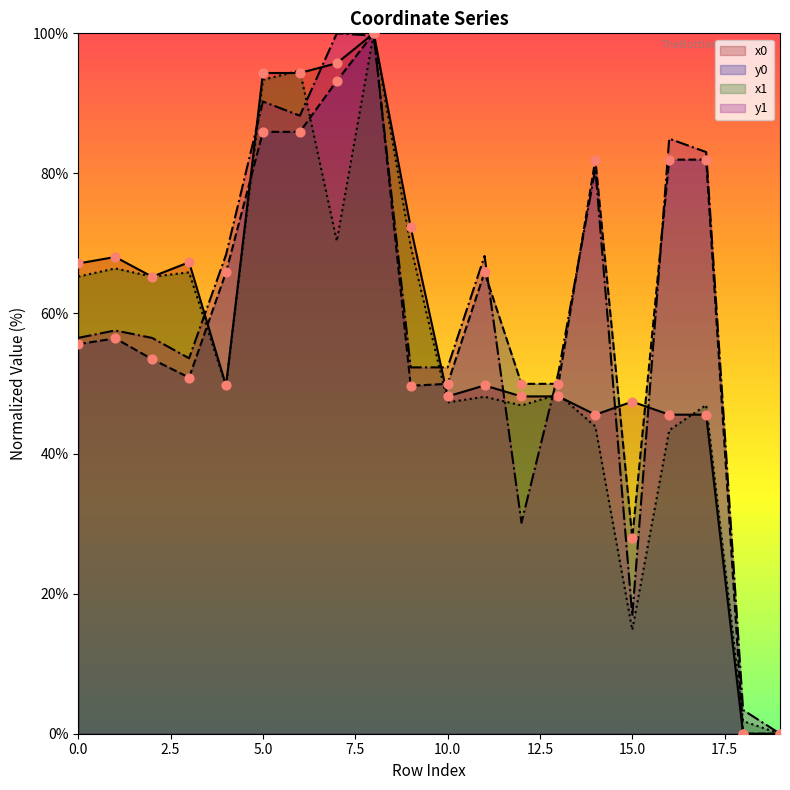

At how many categories does at least one series exceed 8?

18